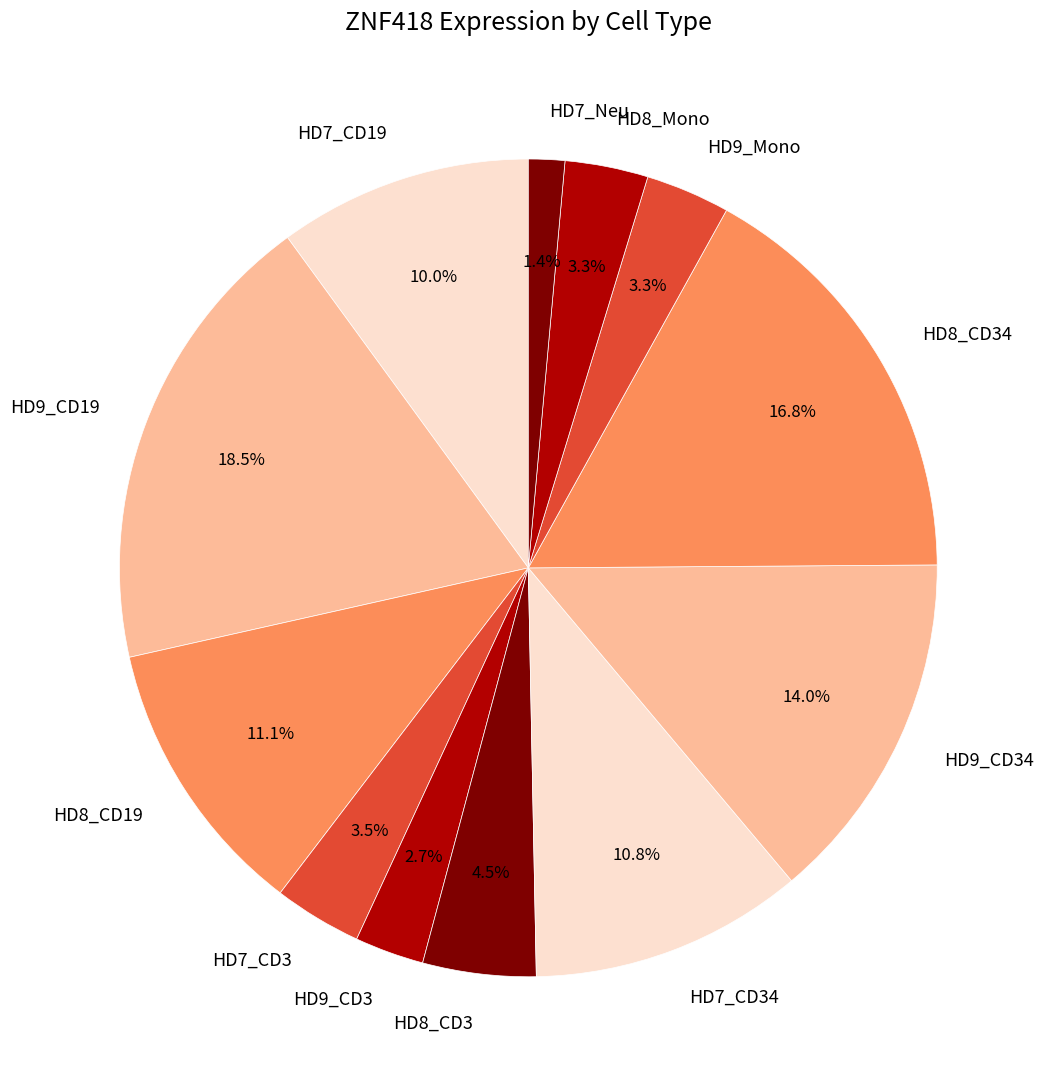

To the nearest percent, what is the average slice percentage?

8%